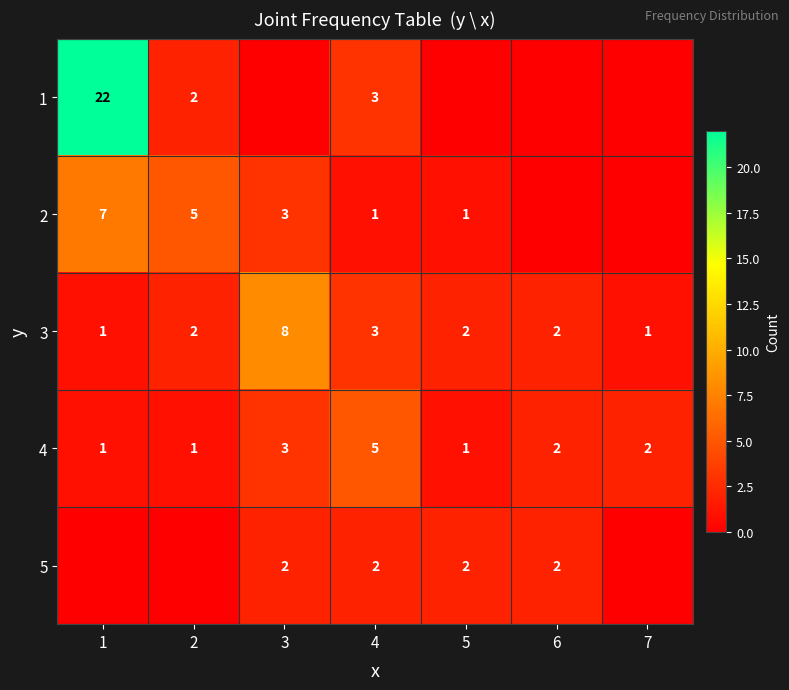

What is the sum of the 3 values at 6 and 2?

4